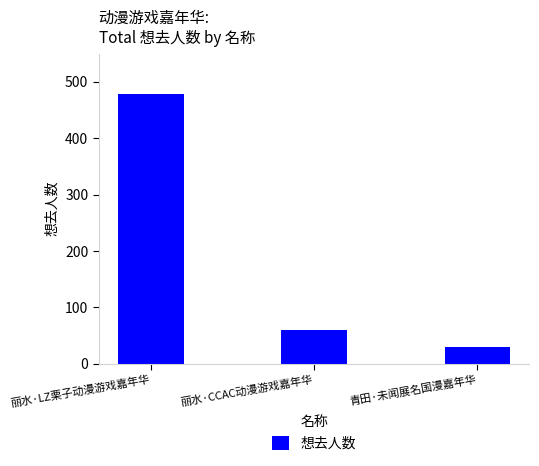

What is the label of the 2nd bar from the right?

丽水·CCAC动漫游戏嘉年华